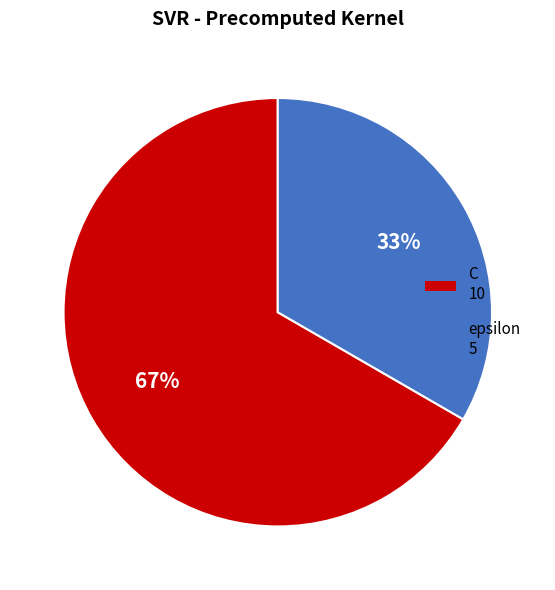

True or false: epsilon accounts for 40% of the total.

False